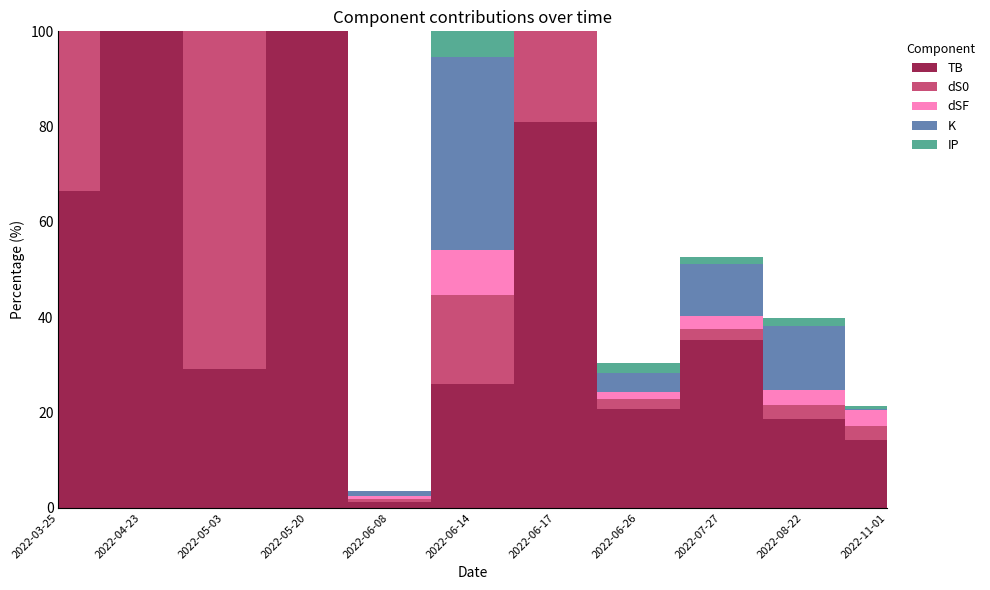

Which has a higher value, 2022-04-23 or 2022-08-22?

2022-04-23